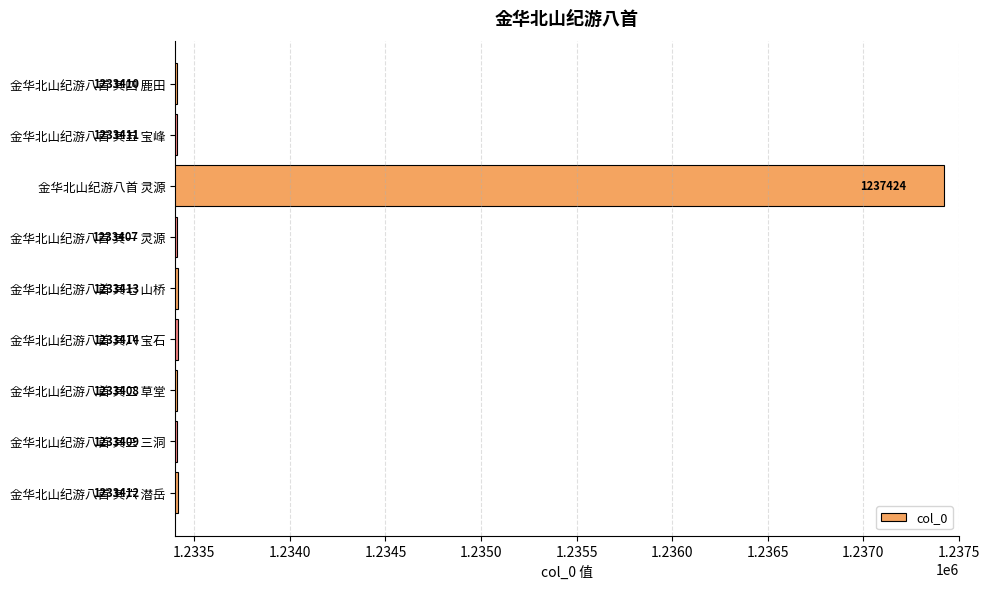

How many data points are less than 1233411?

4